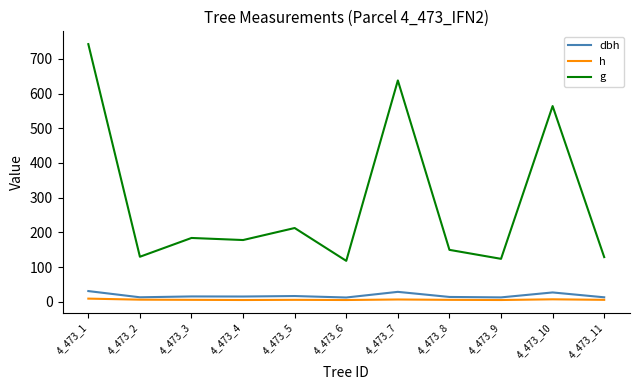

Which series has the largest total across all categories?

g